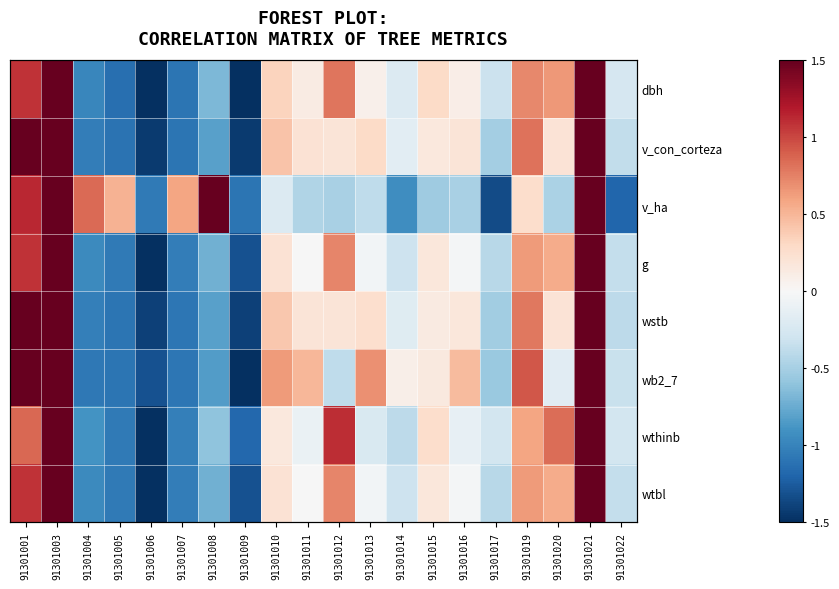

What is the spread (max minus min) of values at 91301020?

1.3